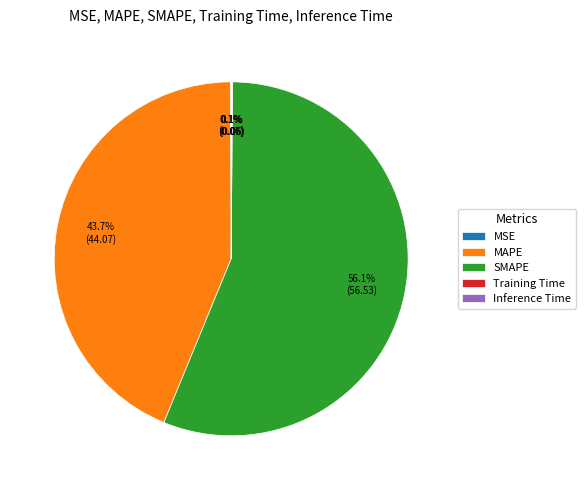

What is the largest slice in the pie chart?

SMAPE